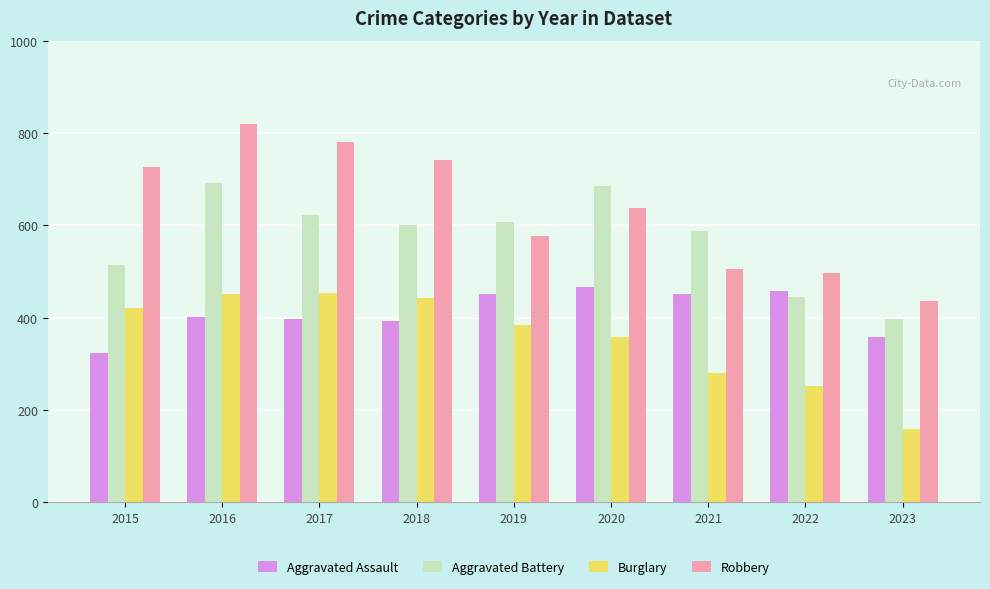

What are all the series names shown in the legend?

Aggravated Assault, Aggravated Battery, Burglary, Robbery